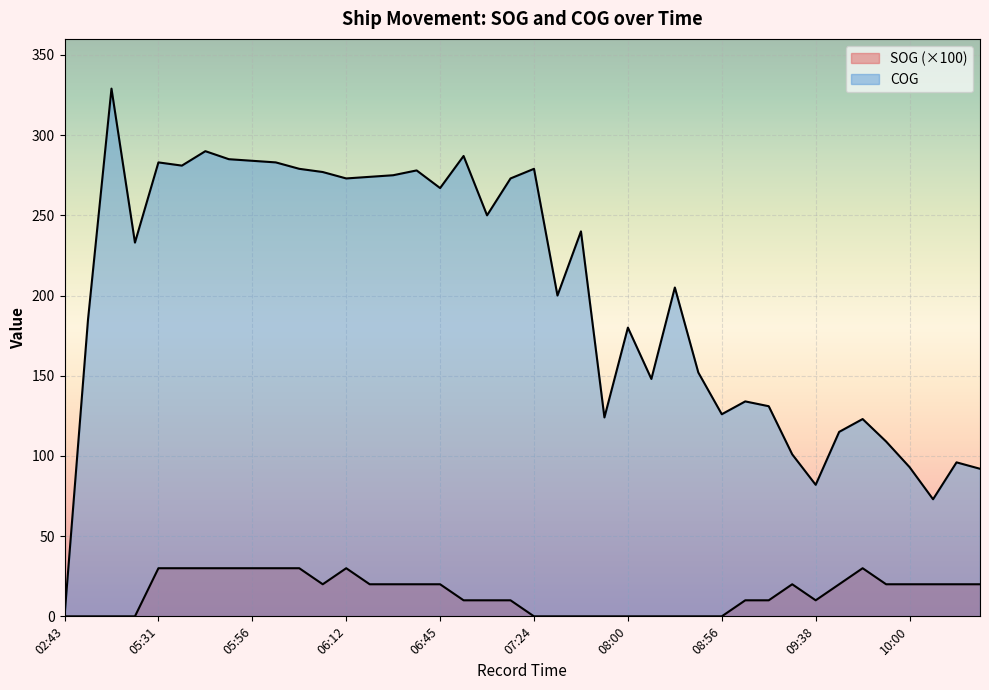

True or false: SOG and COG cross at least once.

False